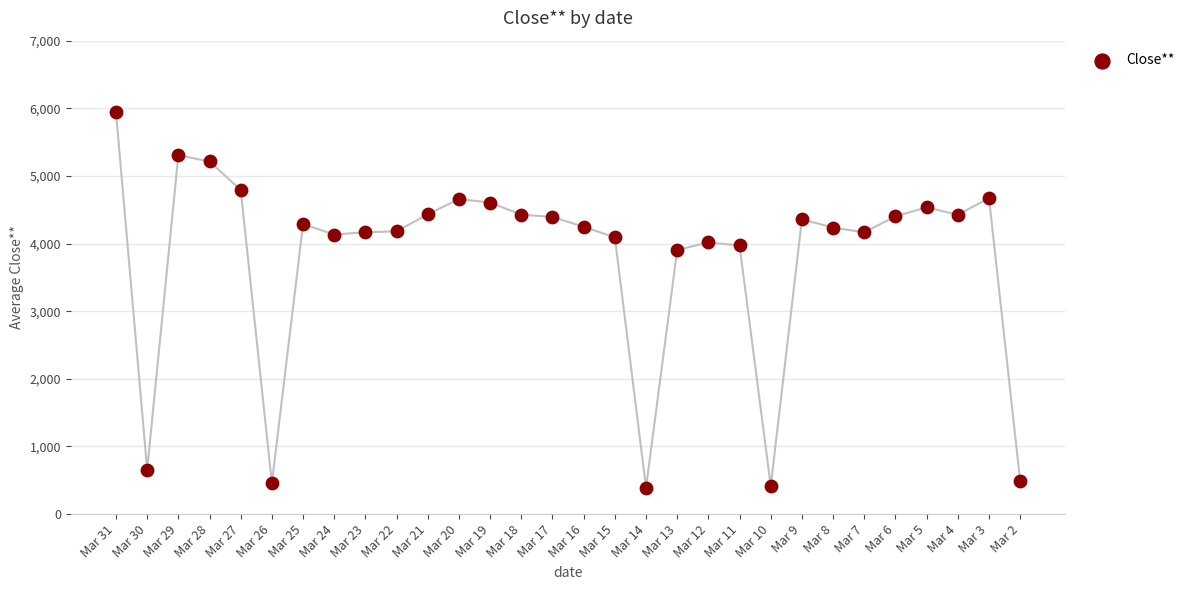

What is the range of Y values (max minus min)?

5548